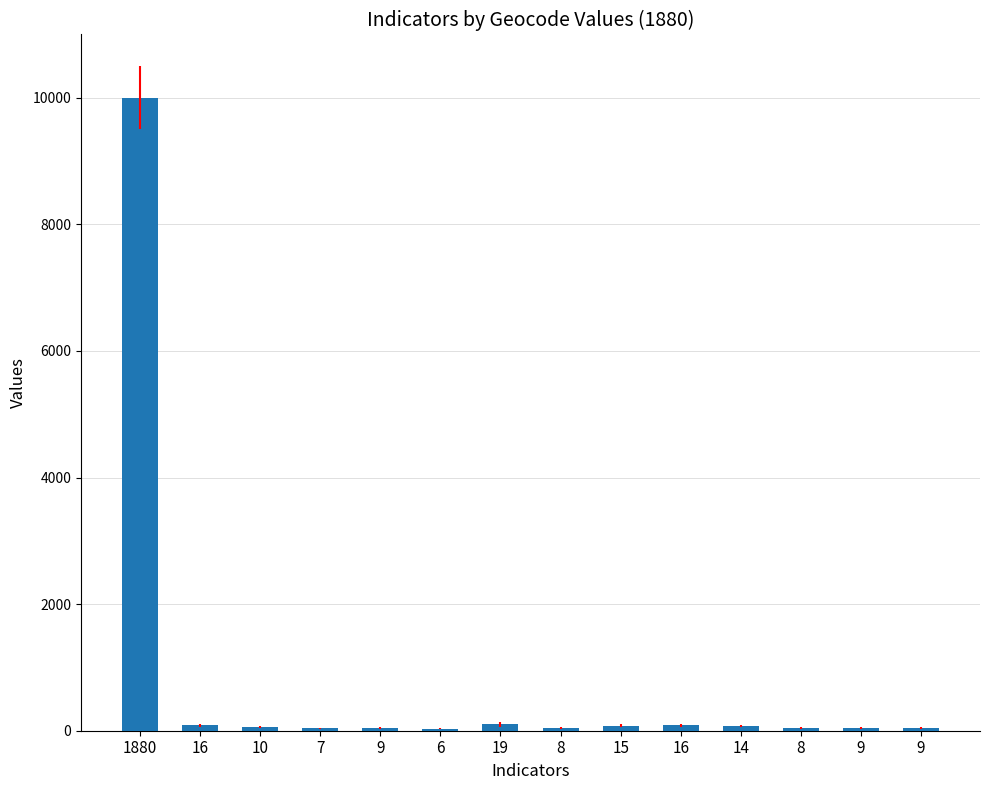

Rank the categories by value from lowest to highest.

6, 7, 8, 8, 9, 9, 9, 10, 14, 15, 16, 16, 19, 1880